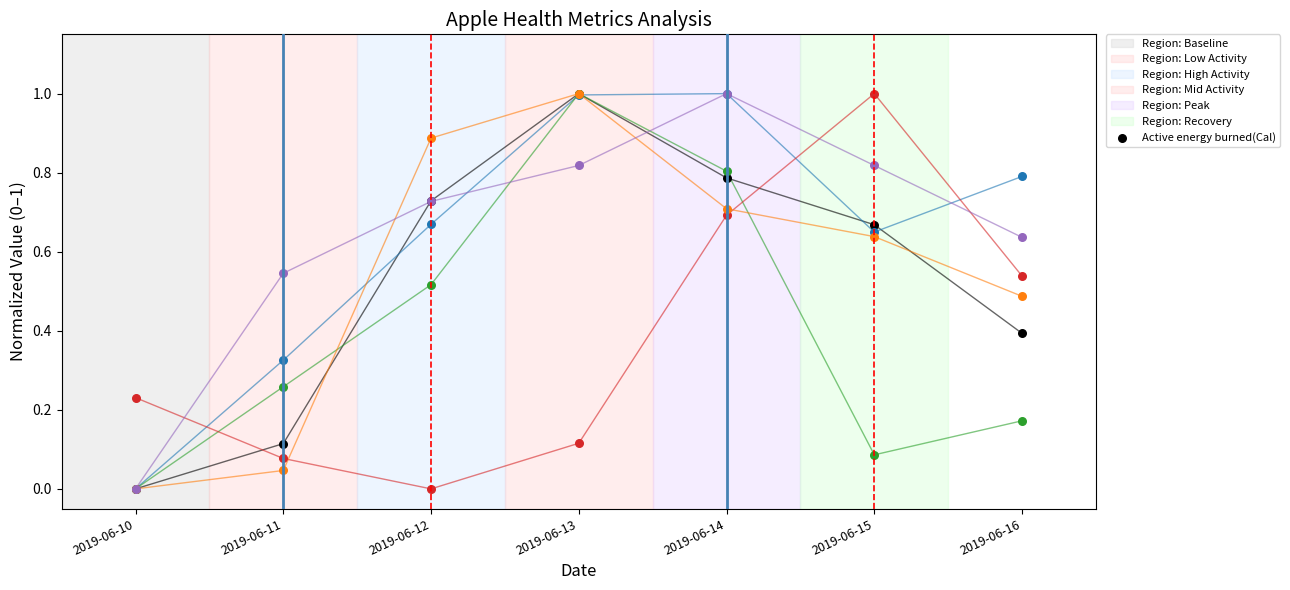

Which series has the widest spread of Y values?

Active energy burned(Cal)